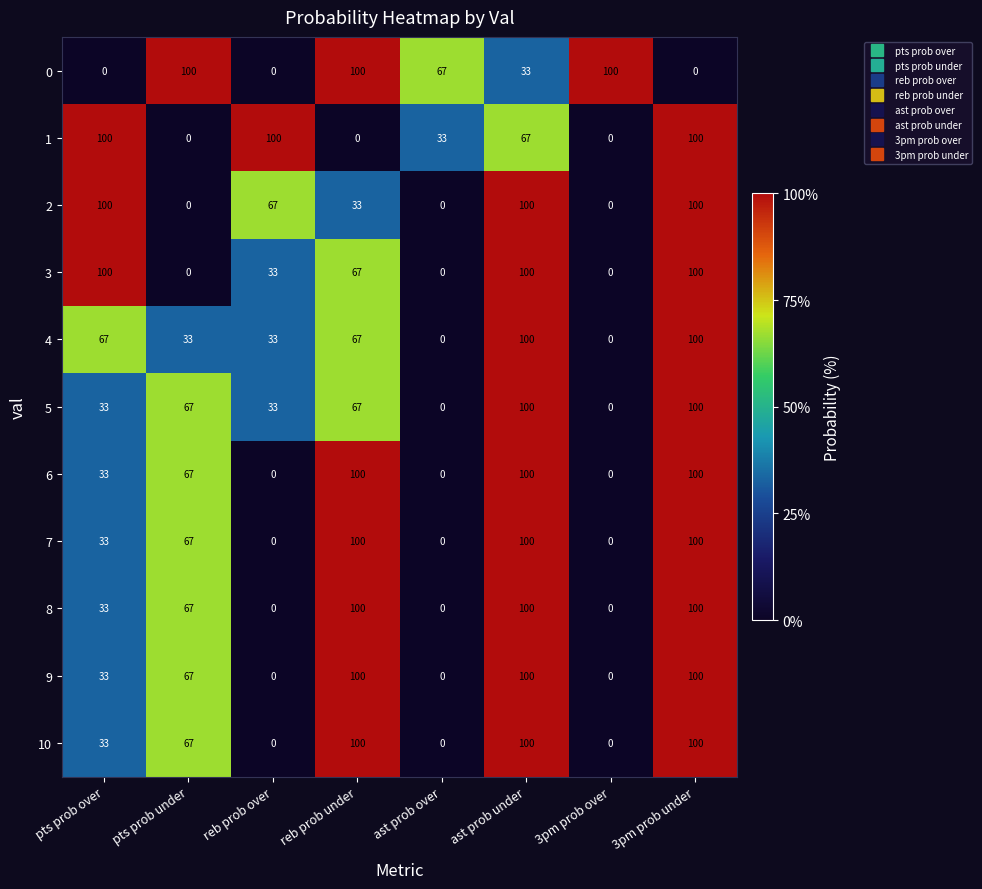

True or false: 8 has a value of 56 at ast prob over.

False